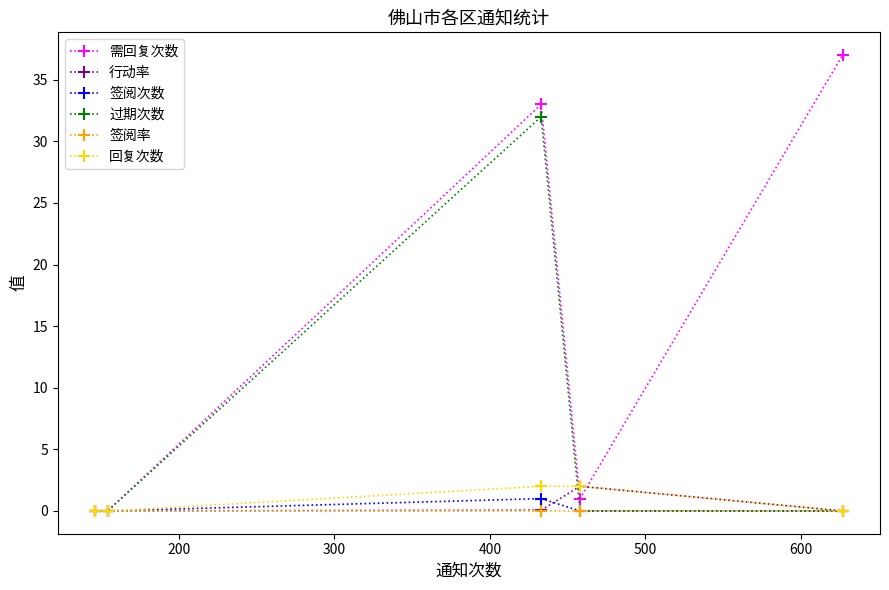

Which series has the largest total across all categories?

需回复次数